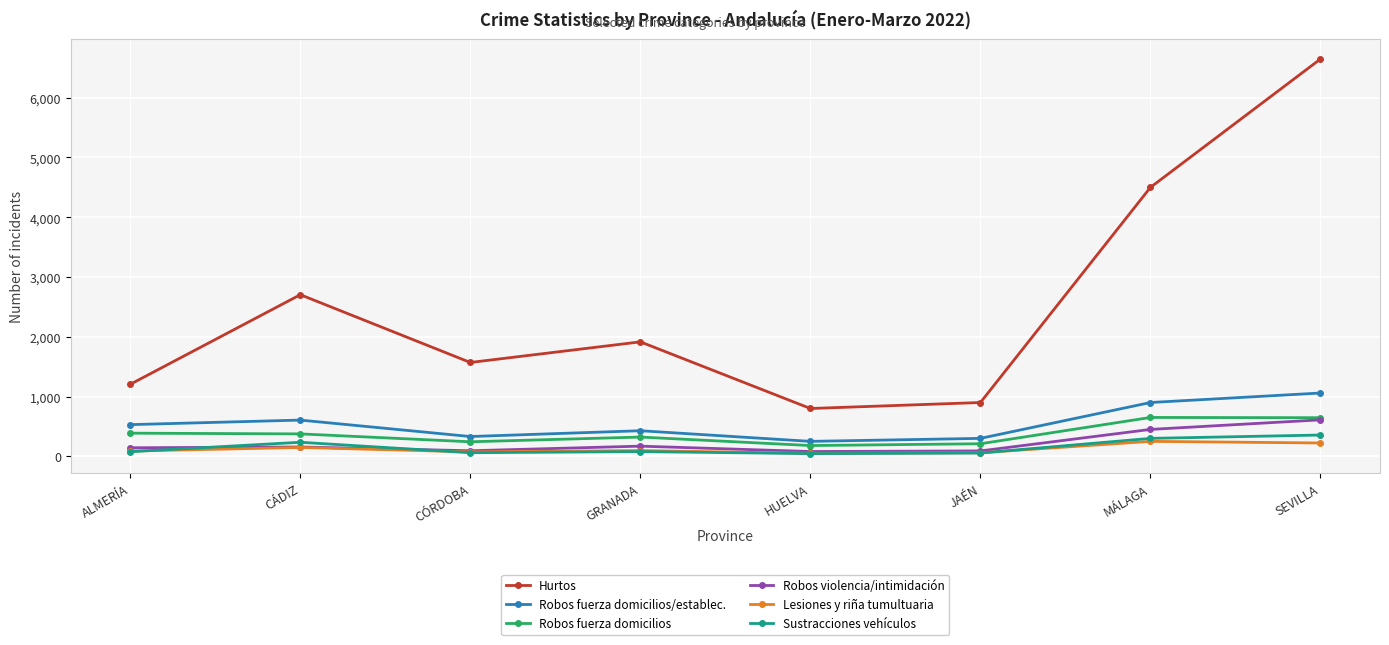

What is the maximum value for Lesiones y riña tumultuaria?

250